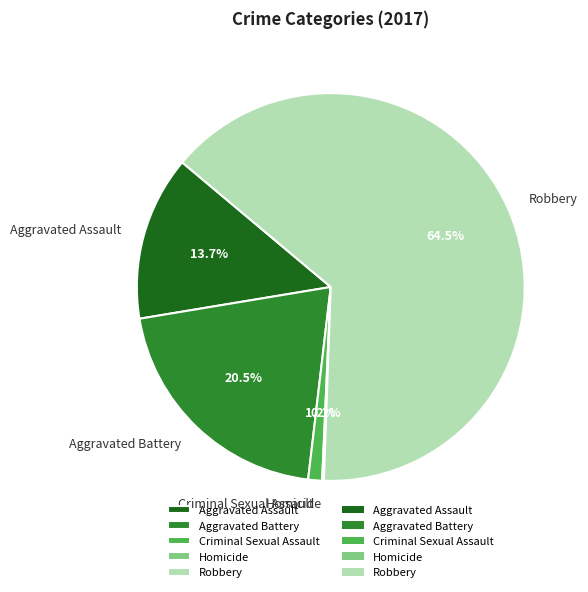

Which has a higher value, Robbery or Aggravated Assault?

Robbery